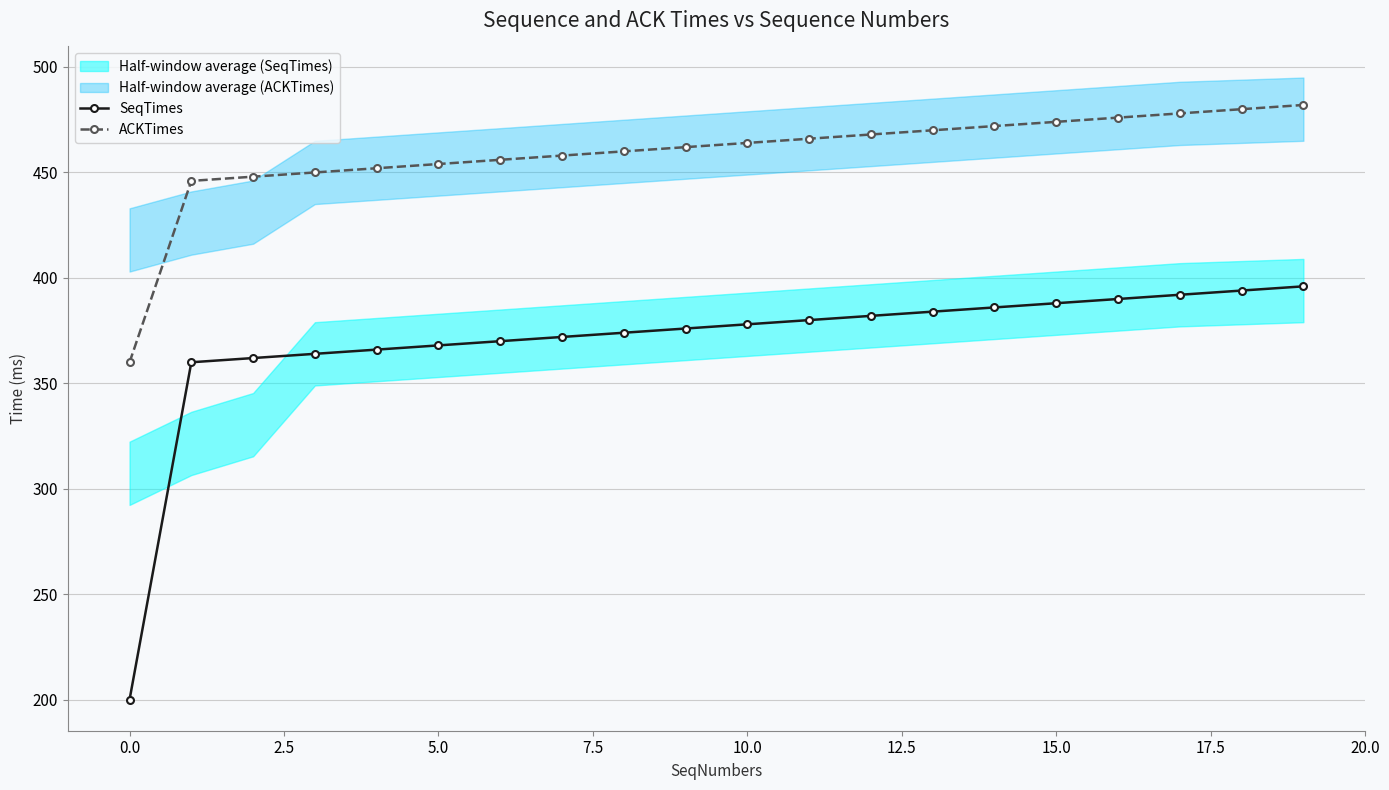

Is it true that ACKTimes equals 468.0 at 12?

True